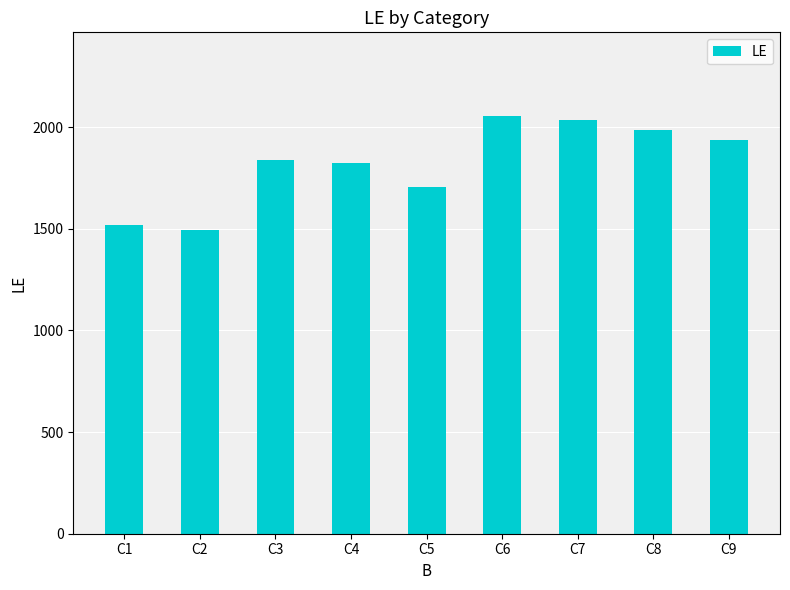

What is the minimum value shown in the chart?

1495